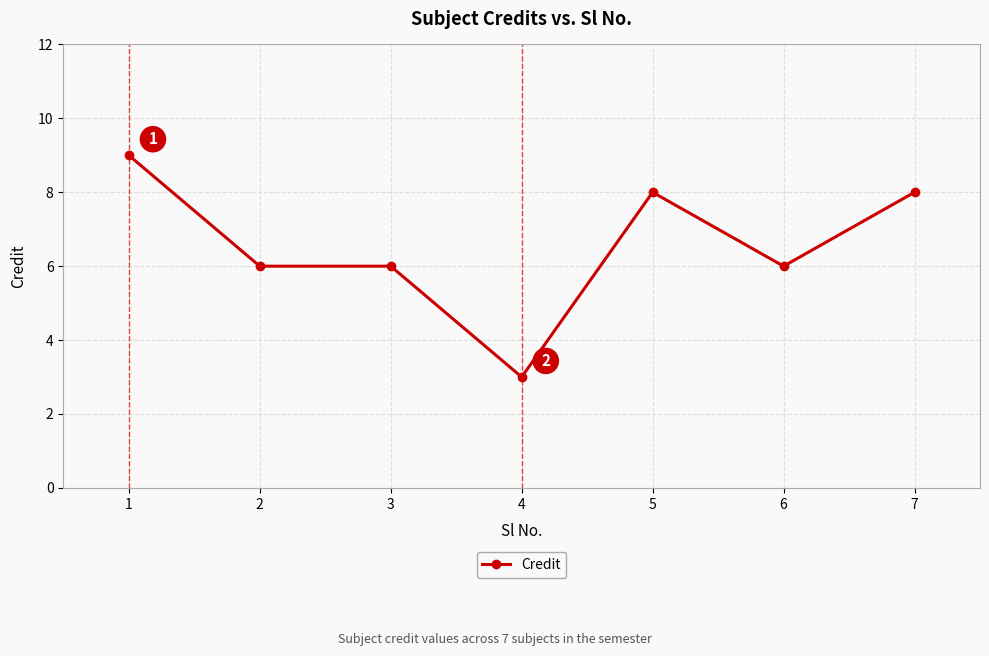

Reading left to right, transcribe all the data shown in this chart.

1=9	2=6	3=6	4=3	5=8	6=6	7=8